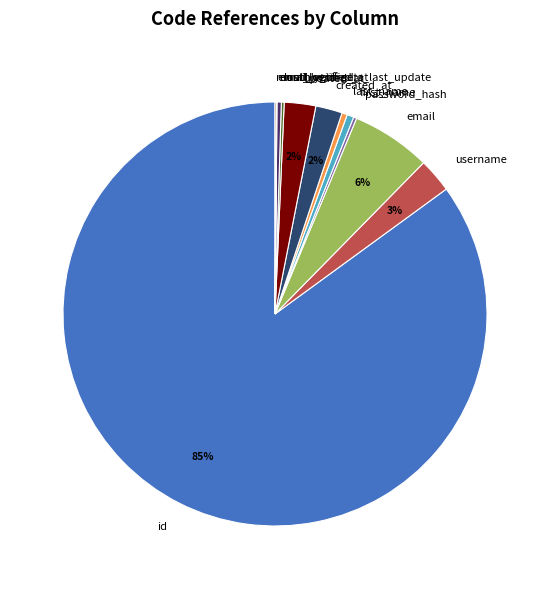

To the nearest percent, what is the combined percentage of email and email_verified?

6%